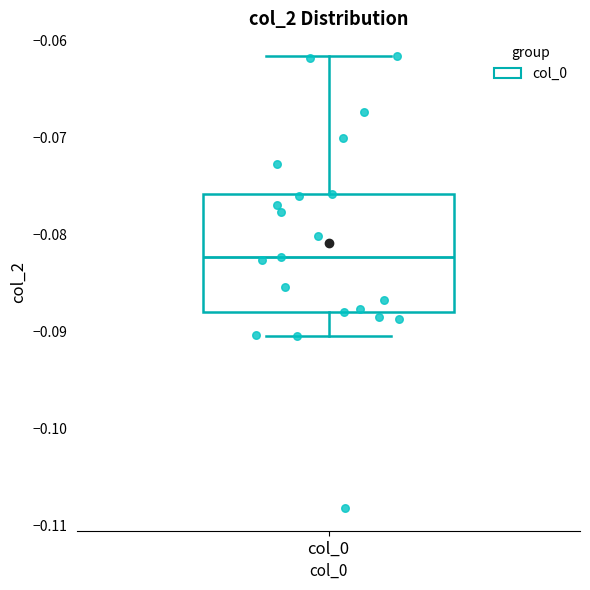

Read this box plot against the y-axis: the position of the median line, the range covered by the box, and the ends of both whiskers. The values are not printed on the chart, so give them approximately, as read against the axis.

median -0.082, box -0.088 to -0.076, whiskers -0.091 to -0.062